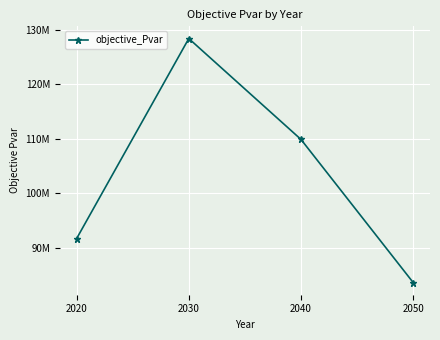

Does the chart have visible grid lines?

Yes